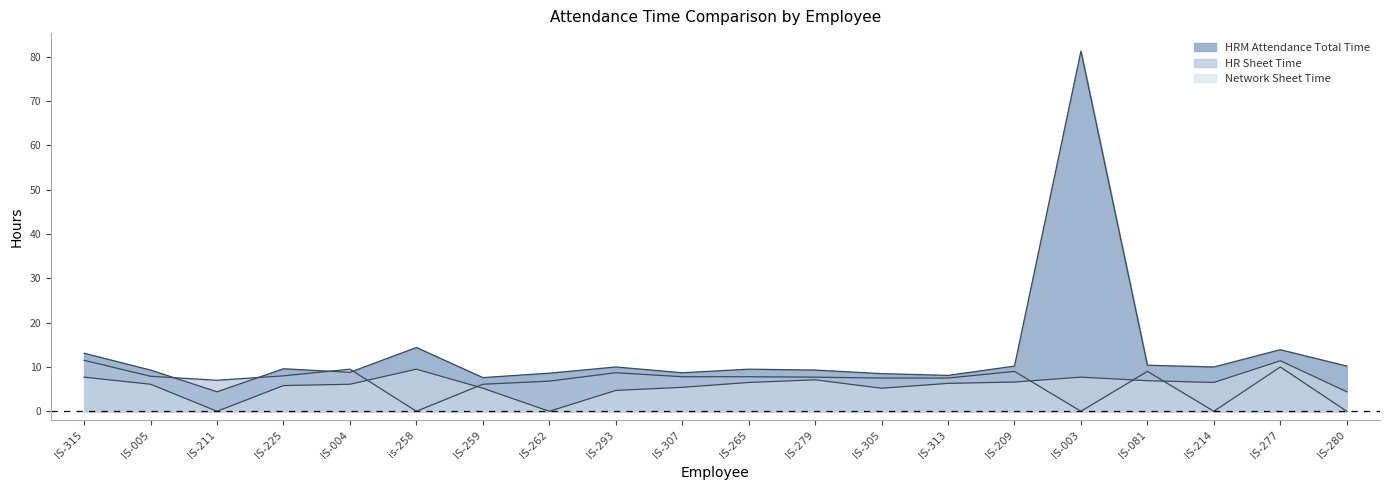

How many data points in Network Sheet Time are above 6?

12